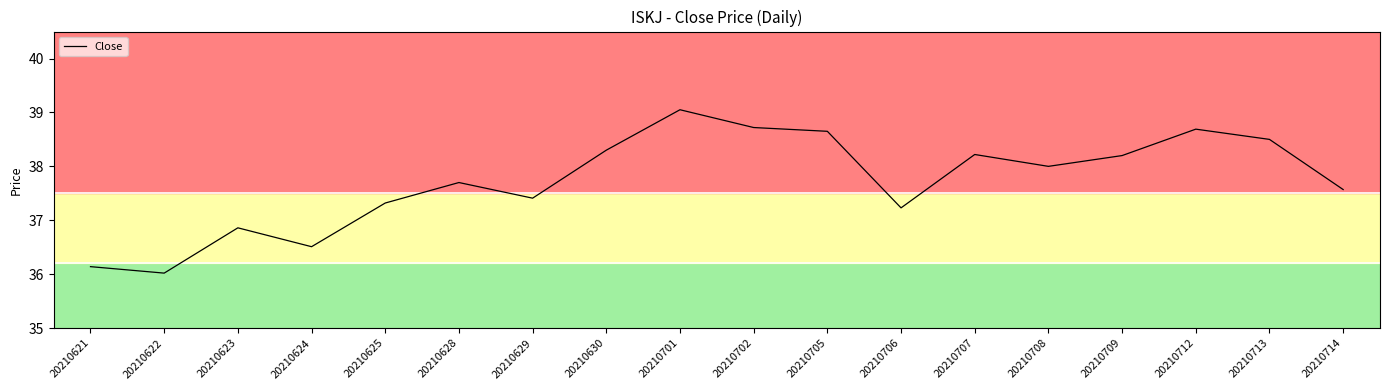

Read the value at 20210713.

38.5